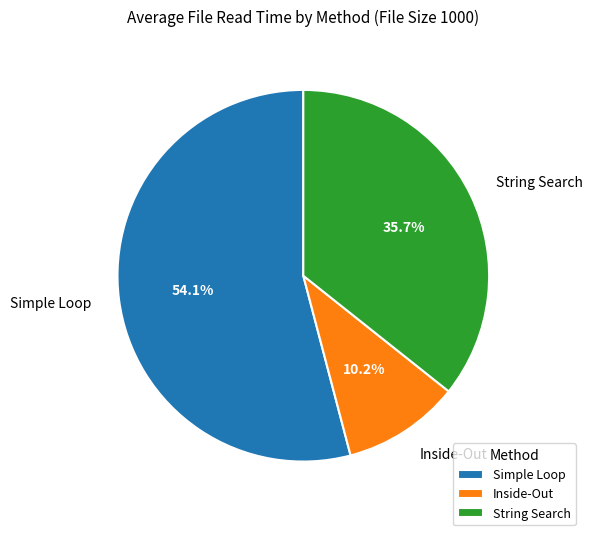

To the nearest percent, what is the combined percentage of String Search and Simple Loop?

90%